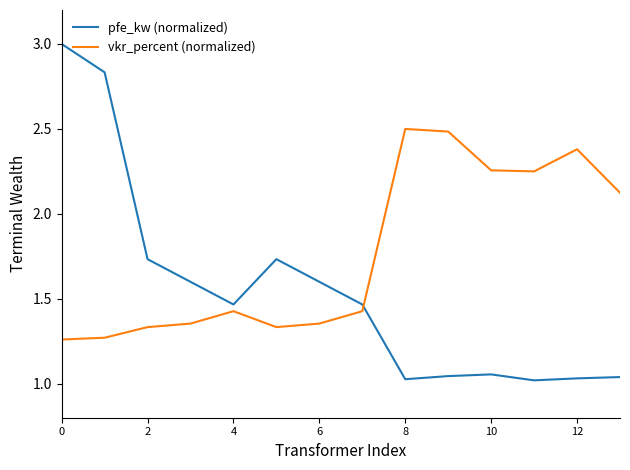

Which series has the widest spread of values?

pfe_kw (normalized)